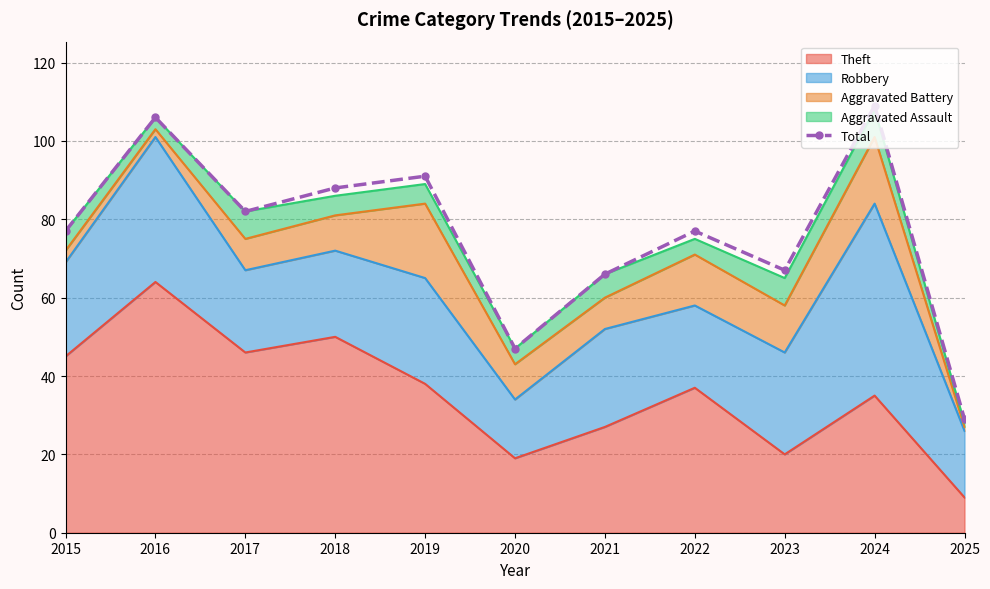

What is the value of the 7th point from the left?

66